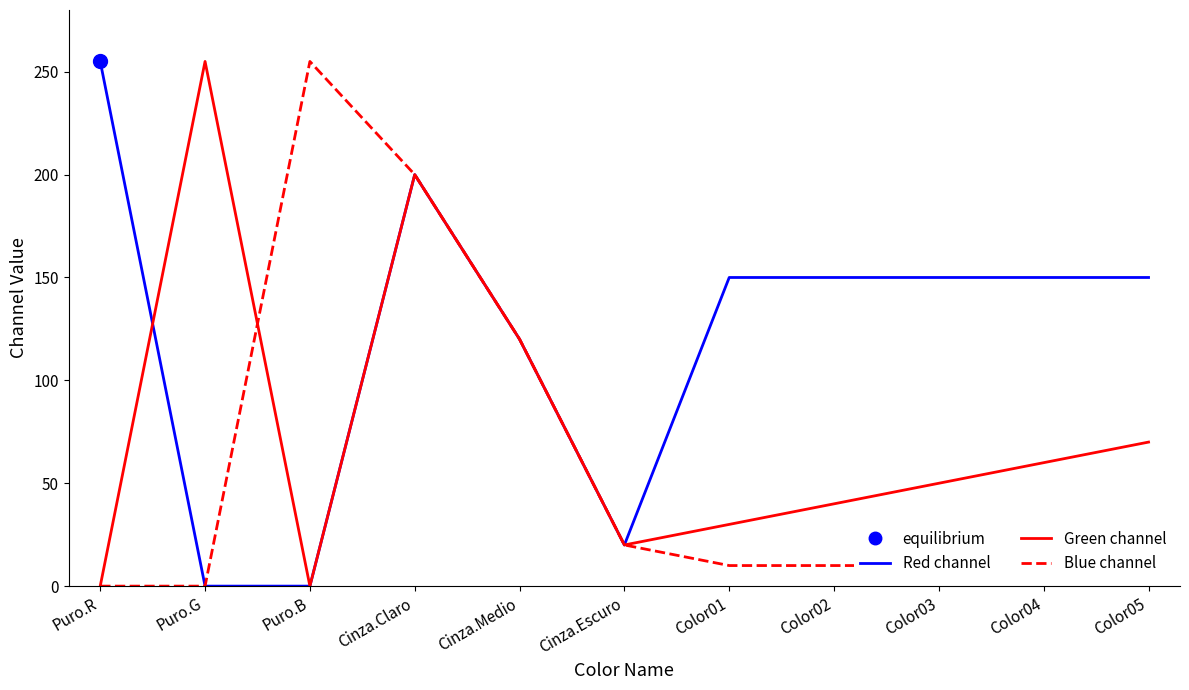

What is the difference between the highest and lowest values at Color05?

140